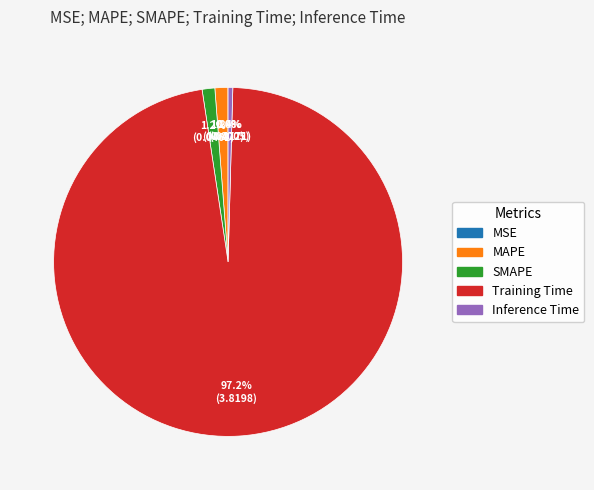

What is the largest slice in the pie chart?

Training Time